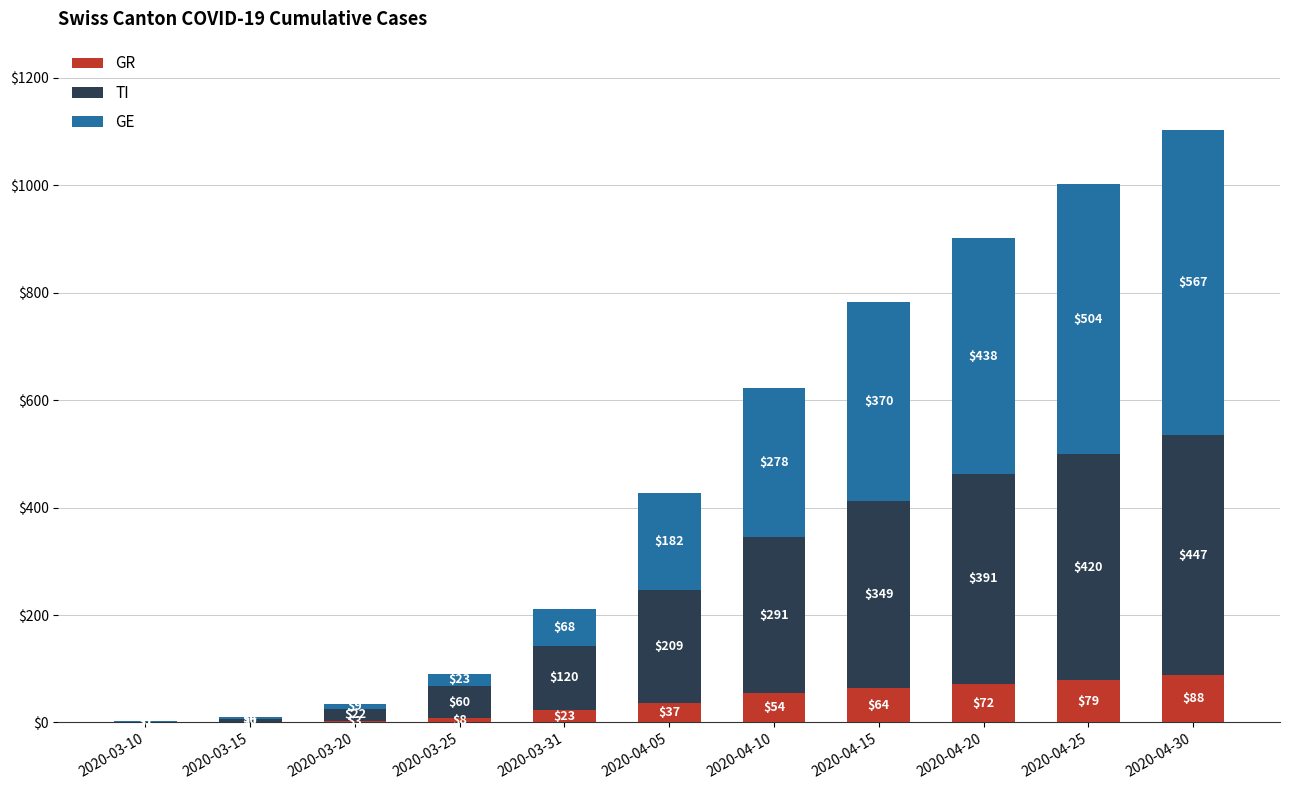

At which category is the sum across all series the highest?

2020-04-30